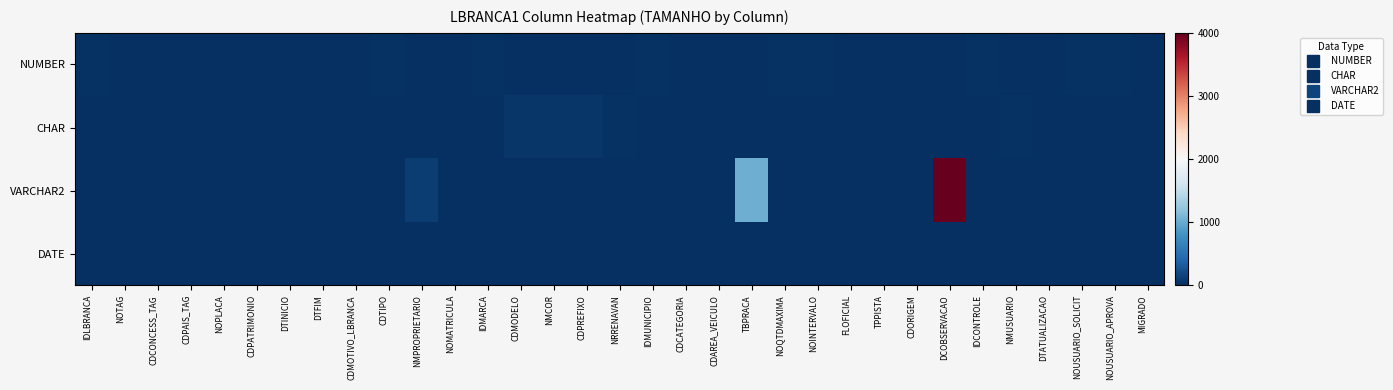

Rank the series by their maximum value, from highest to lowest.

VARCHAR2, CHAR, NUMBER, DATE